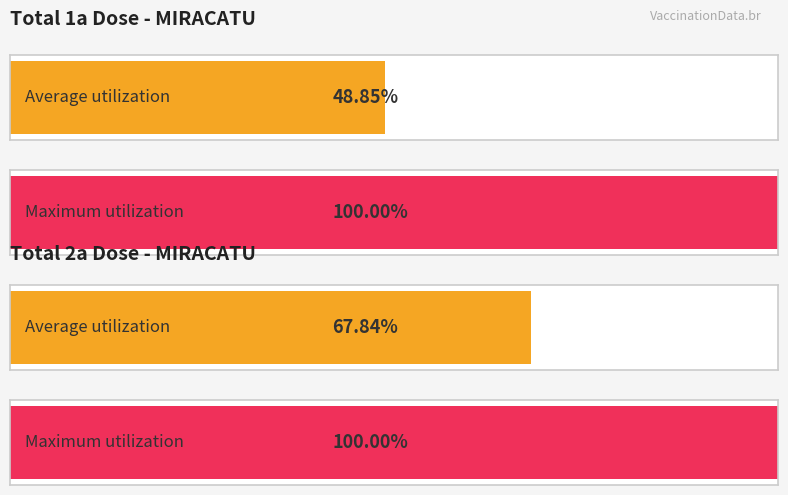

What are all the series names shown in the legend?

Total 1a Dose, Total 2a Dose